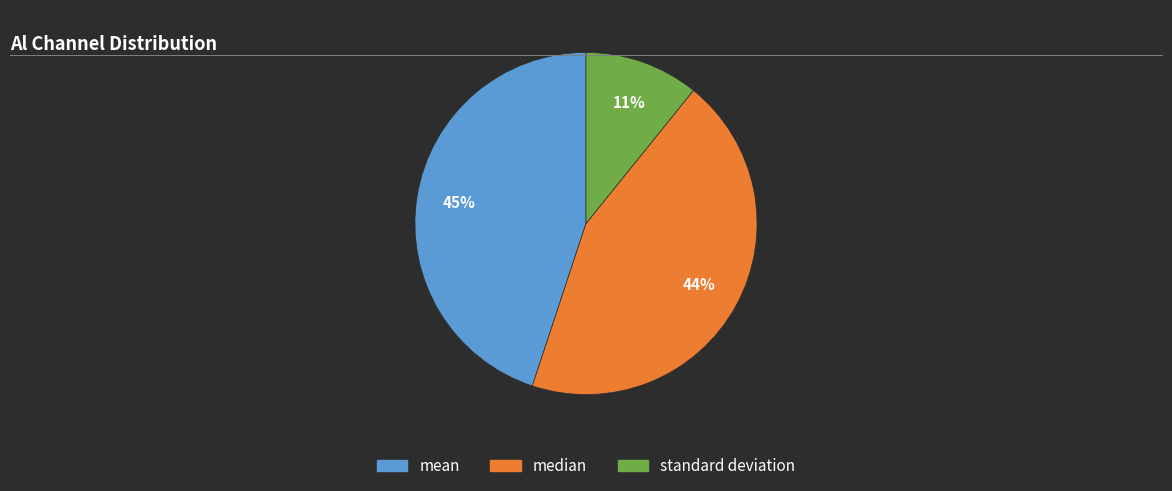

Which slice is the largest?

mean